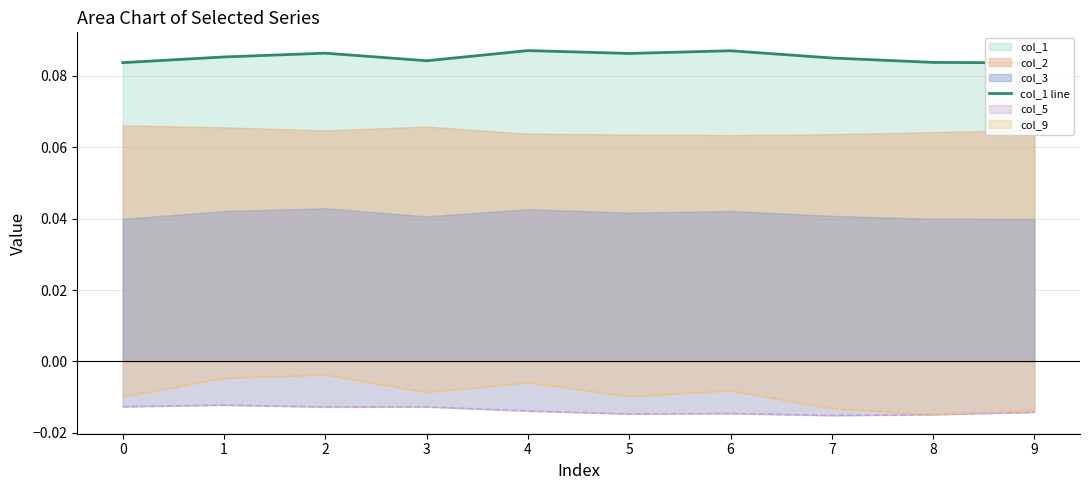

Rank the categories by value from lowest to highest.

9, 0, 8, 3, 7, 1, 5, 2, 6, 4